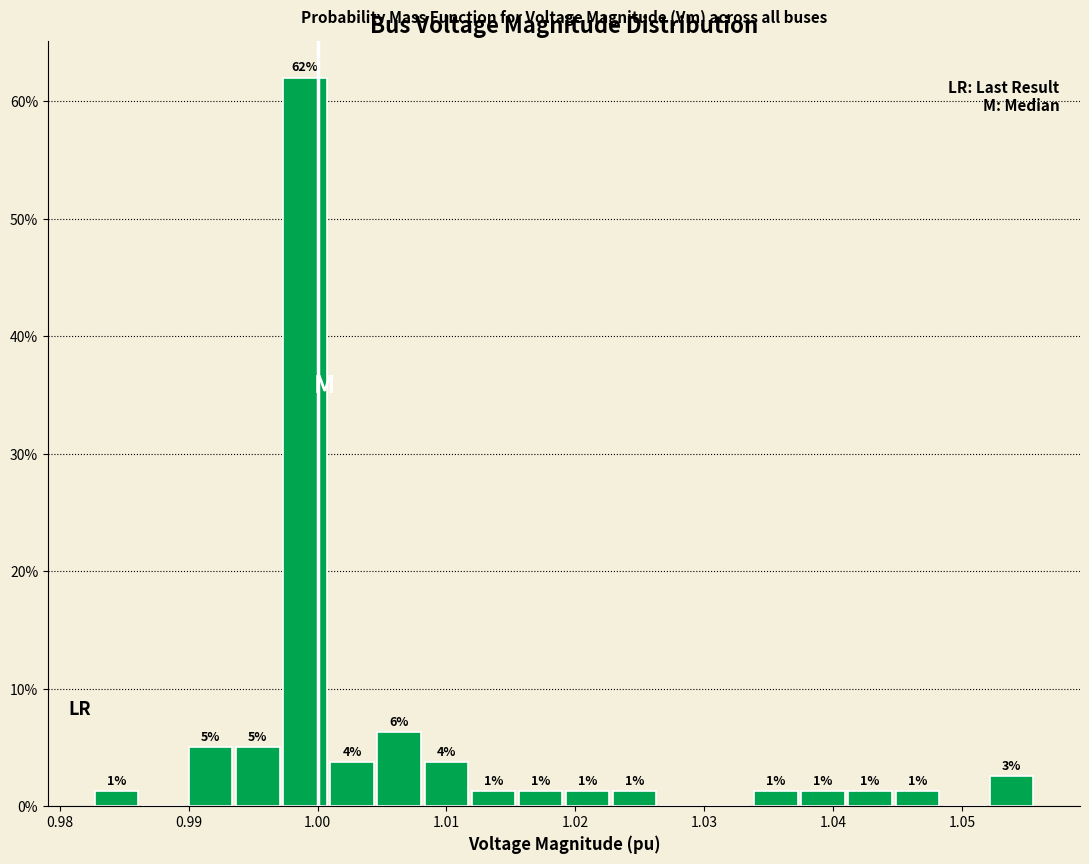

Around what value on the x-axis is the tallest bar? Give the approximate position of its centre, as read against the axis.

0.999